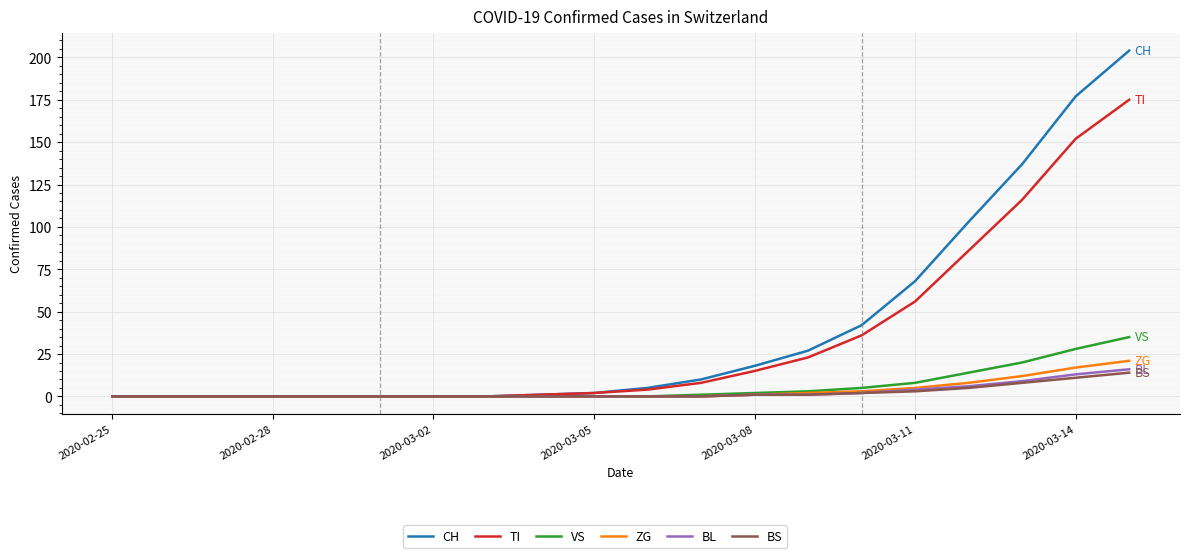

What is the sum of all TI values?

674